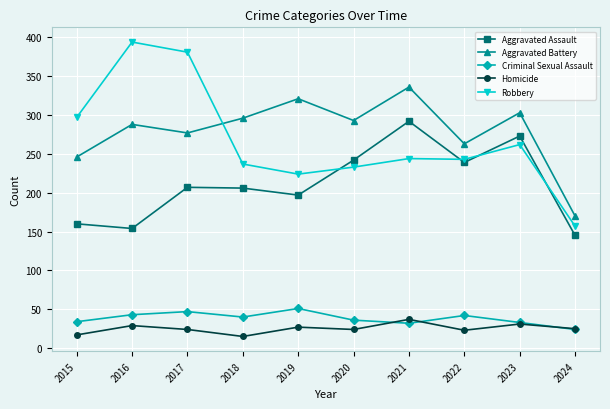

What is the difference between the second highest and second lowest values in the Aggravated Assault series?

119